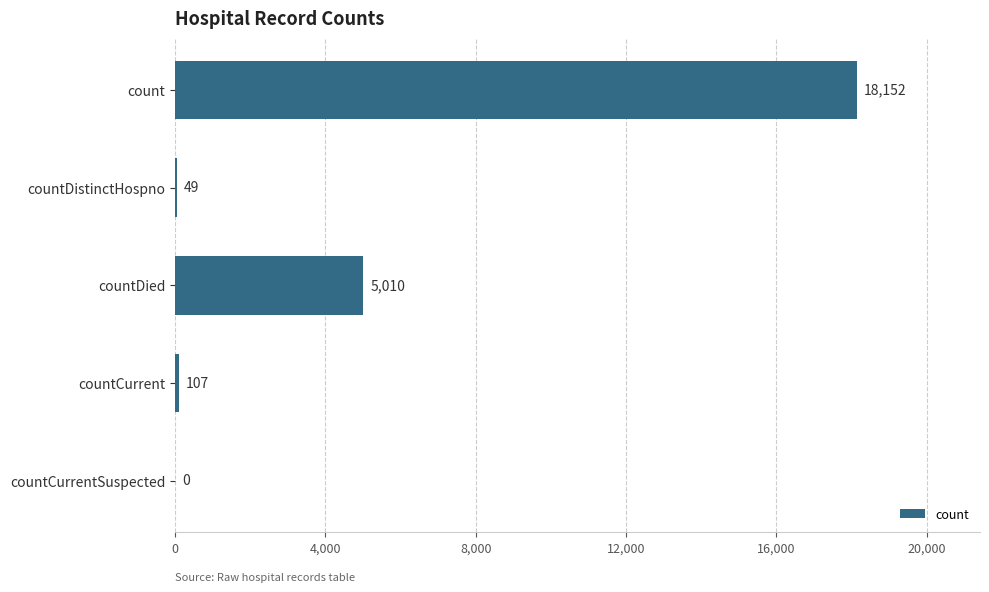

Reading bottom to top, list all the values displayed in this chart.

countCurrentSuspected=0	countCurrent=107	countDied=5010	countDistinctHospno=49	count=18152